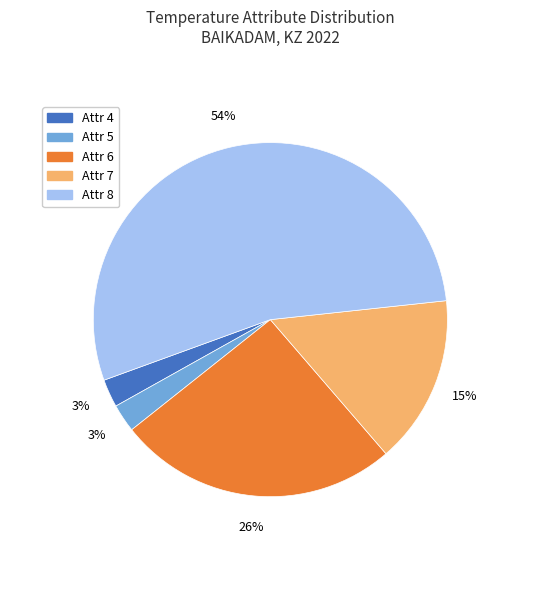

Count the number of slices in the pie.

5